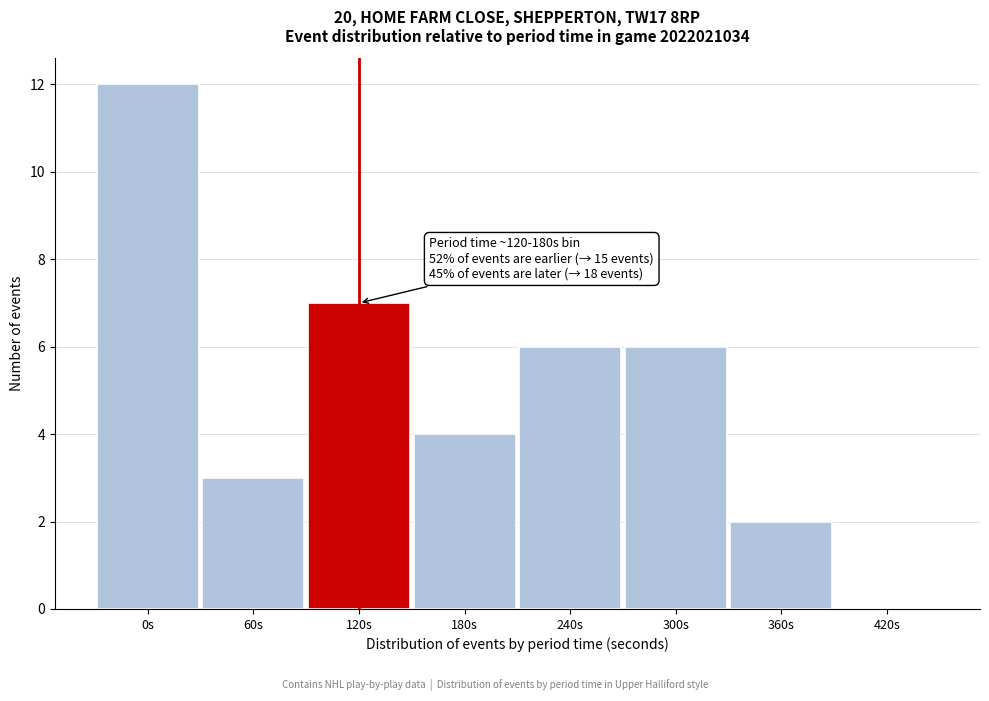

Reading left to right, transcribe all the data shown in this chart.

0s=12	60s=3	120s=7	180s=4	240s=6	300s=6	360s=2	420s=0